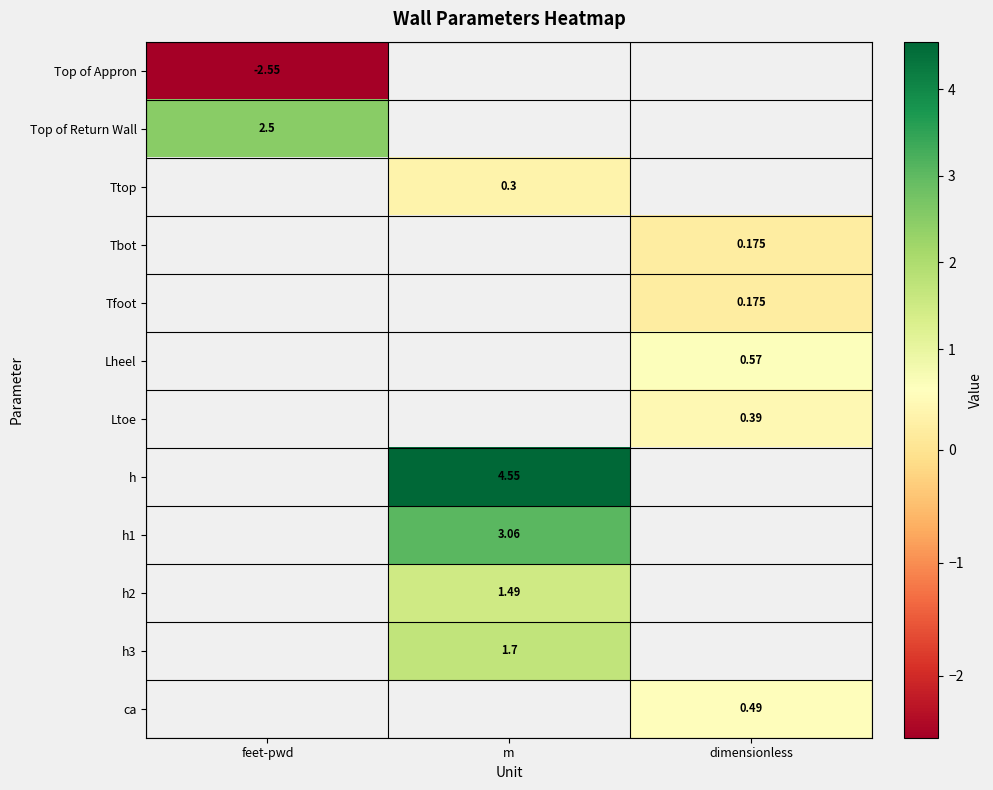

At which label is Top of Appron closest to -2?

feet-pwd